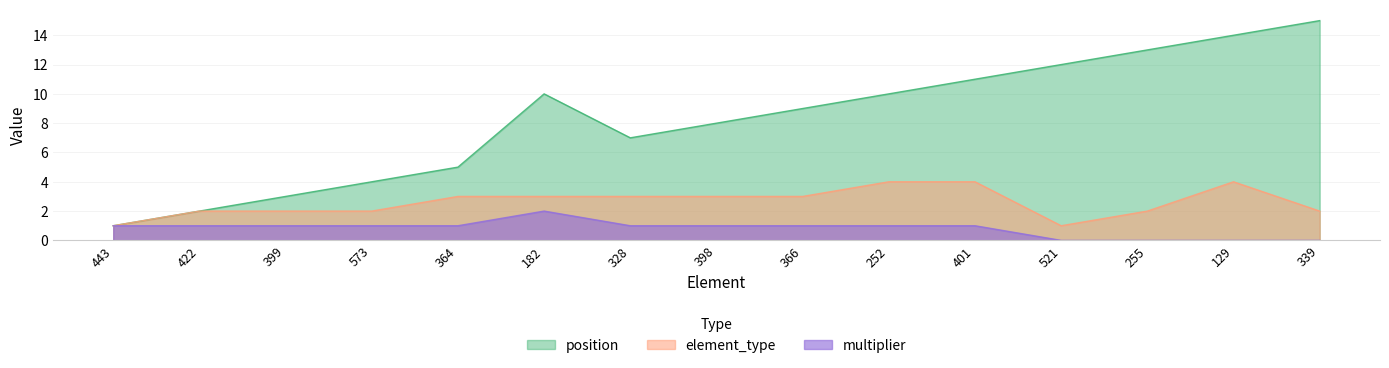

In position, how many points are higher than both neighbors (excluding endpoints)?

1